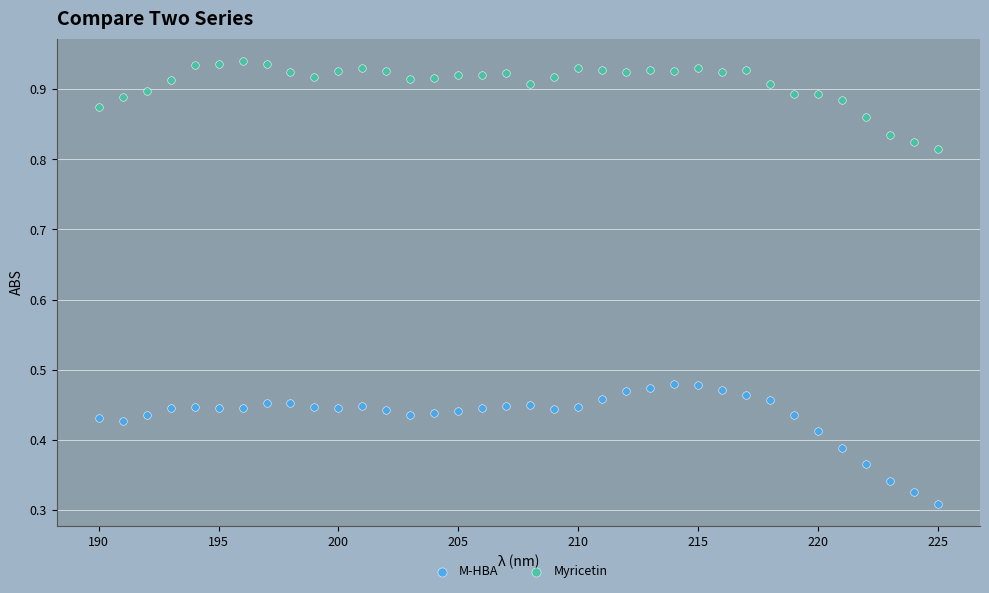

Which series contains the lowest Y value?

M-HBA